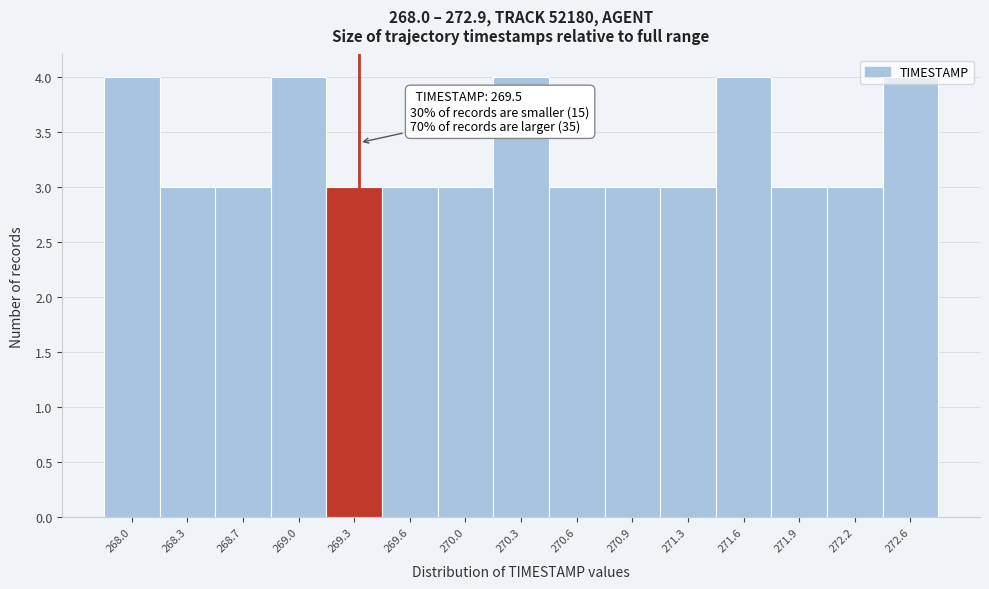

Which has a higher value, 268.7 or 270.3?

270.3